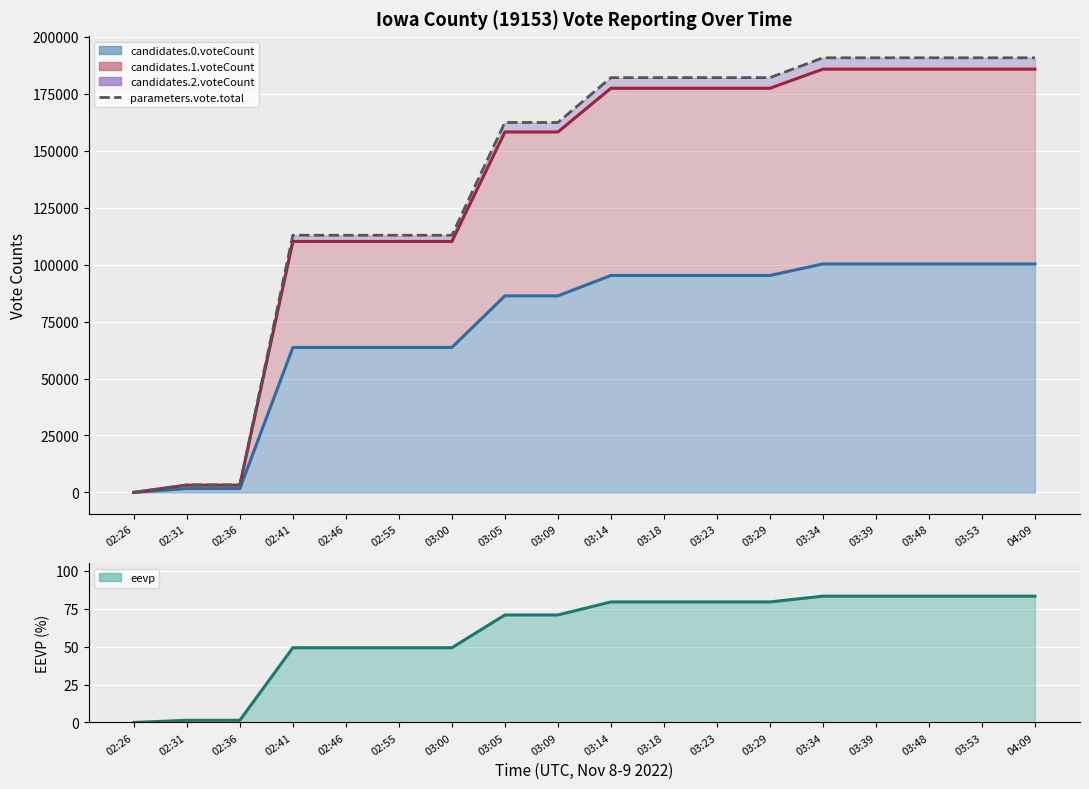

Which label corresponds to the smallest value in the chart?

02:26